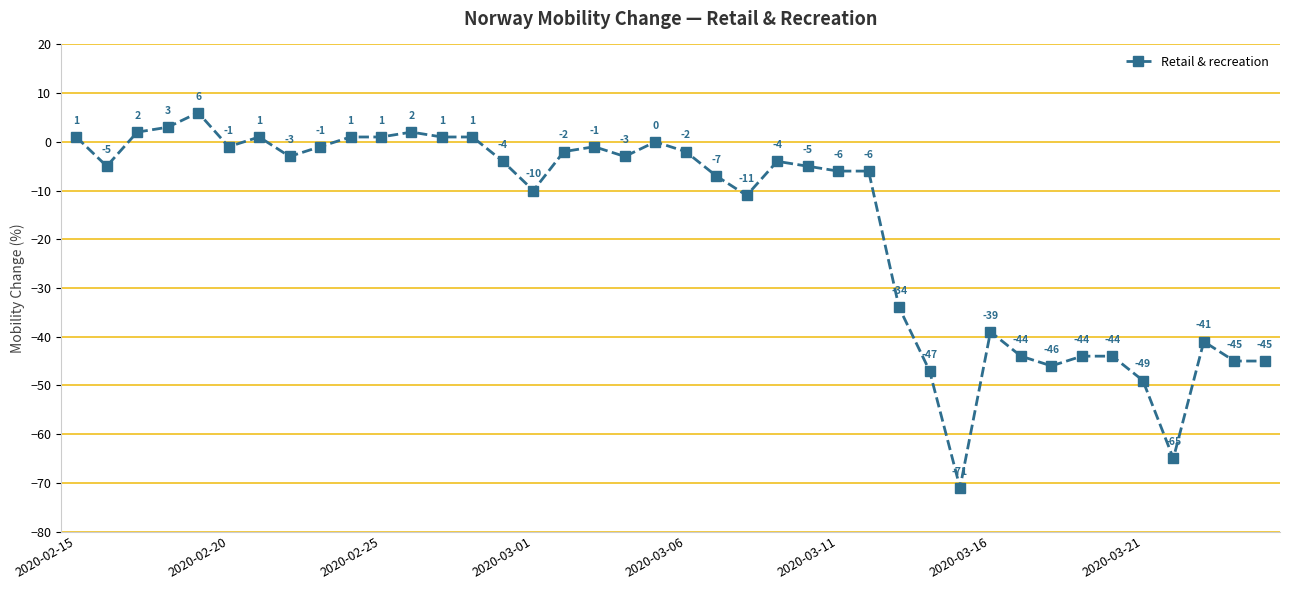

What is the smallest value displayed?

-71